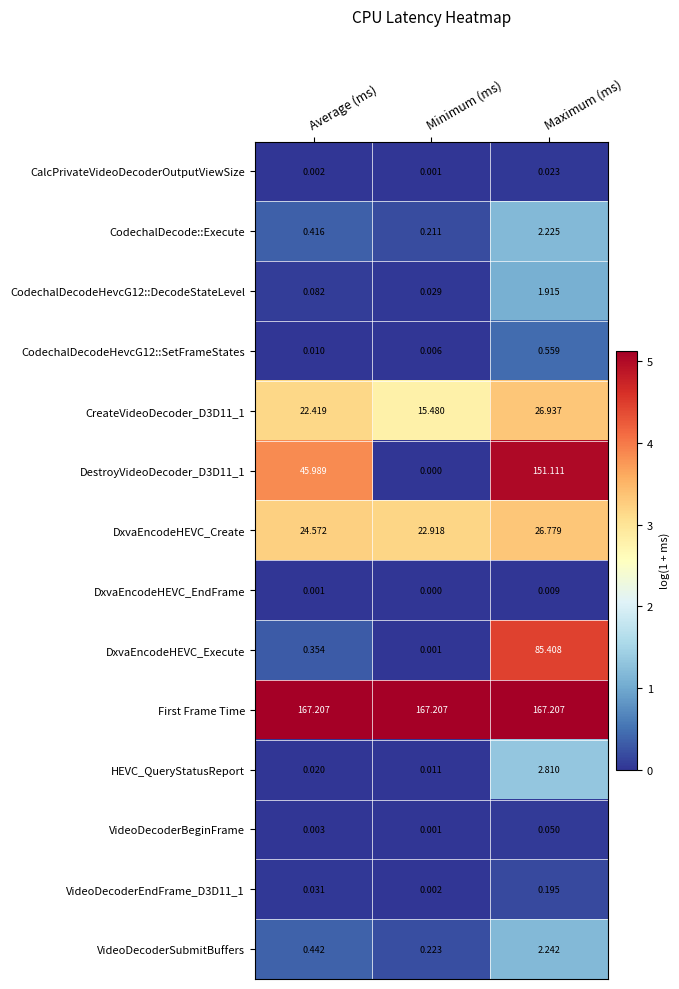

Is the value of CodechalDecode::Execute at Minimum (ms) greater than the value of HEVC_QueryStatusReport at Maximum (ms)?

No